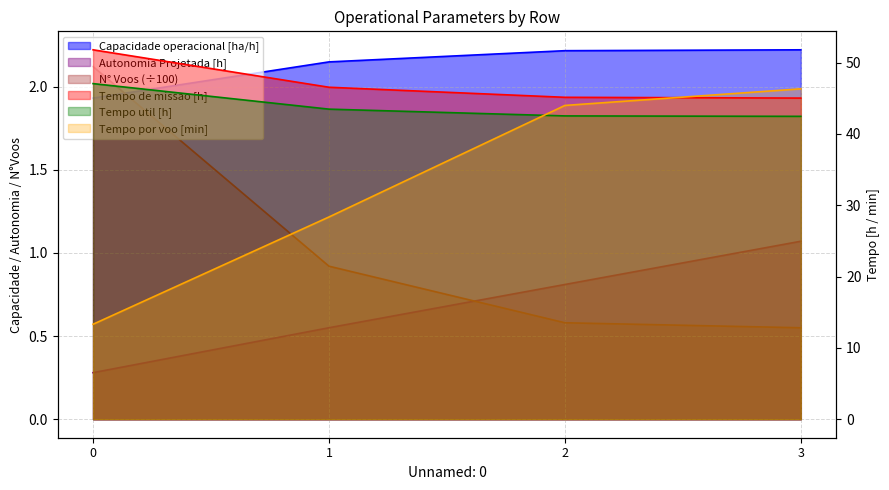

Where is N° Voos nearest to the value 1?

1